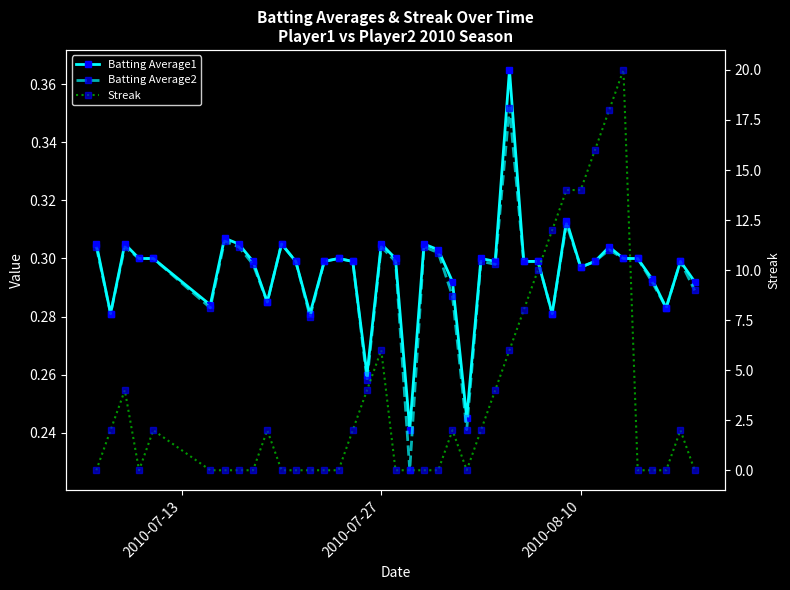

At how many categories does at least one series exceed 12?

5